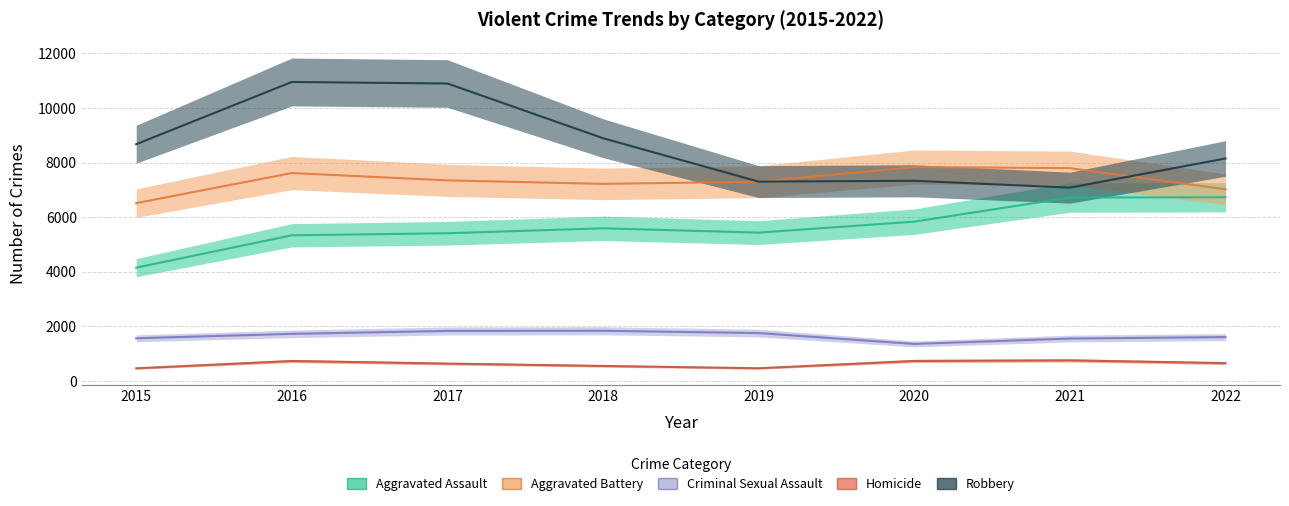

Which series has the widest spread of values?

Robbery